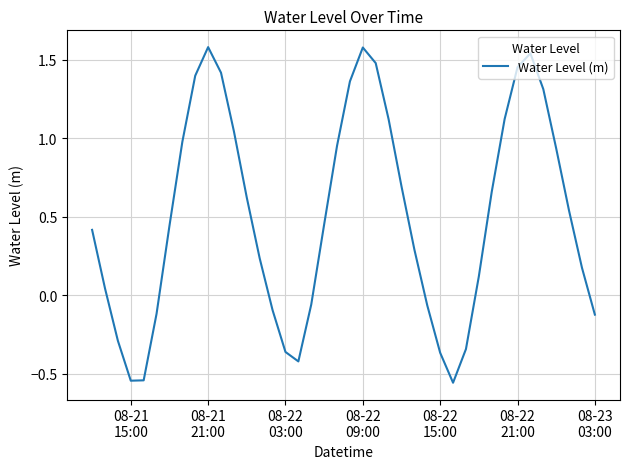

What is the difference between the maximum and minimum values?

2.1